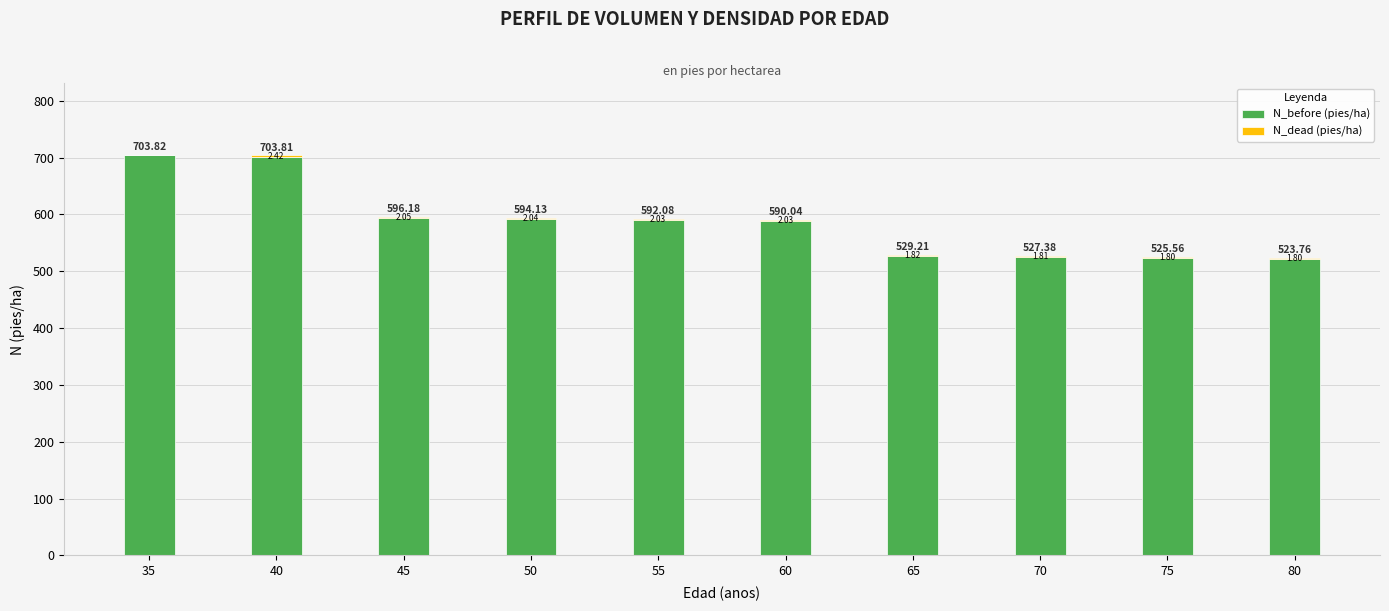

What is the sum of all N_before (pies/ha) values?

5868.2